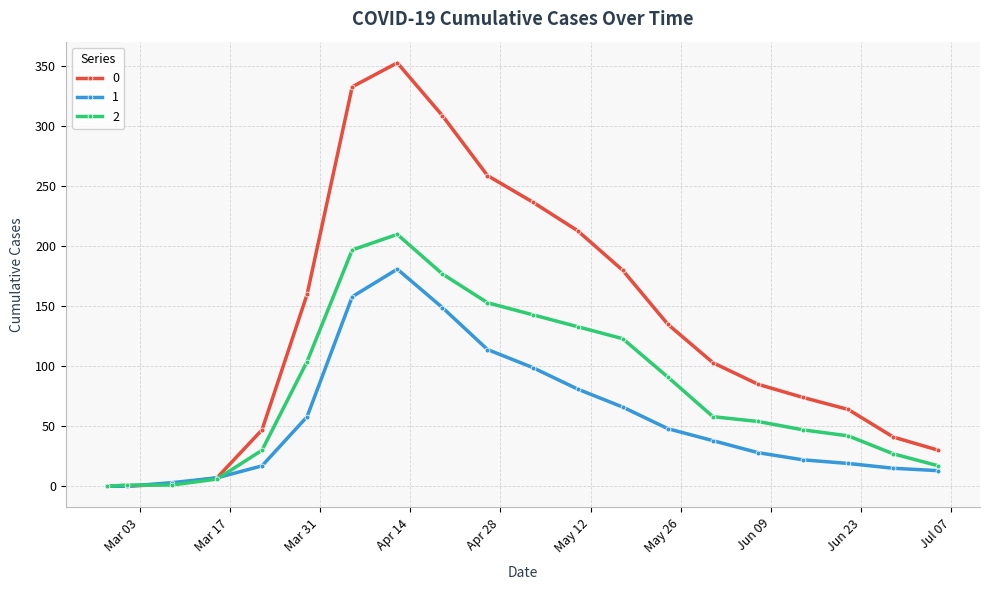

How many distinct data groups are displayed?

3